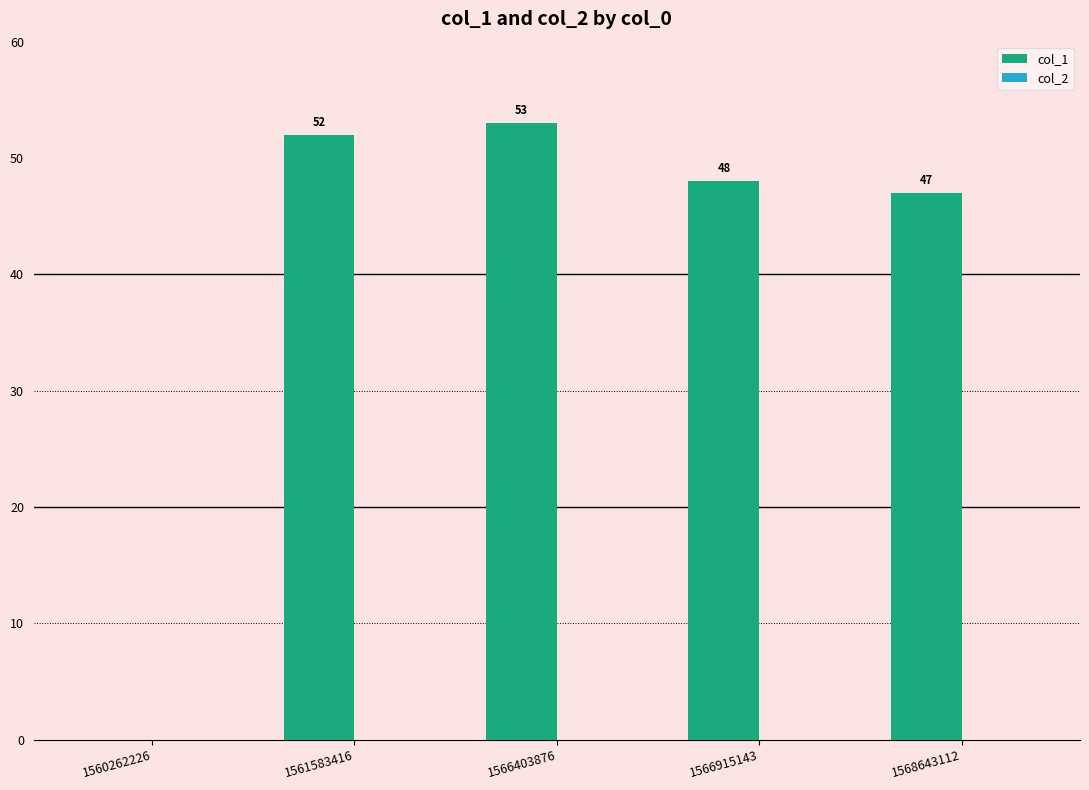

Which has a higher value, 1568643112 or 1566403876?

1566403876